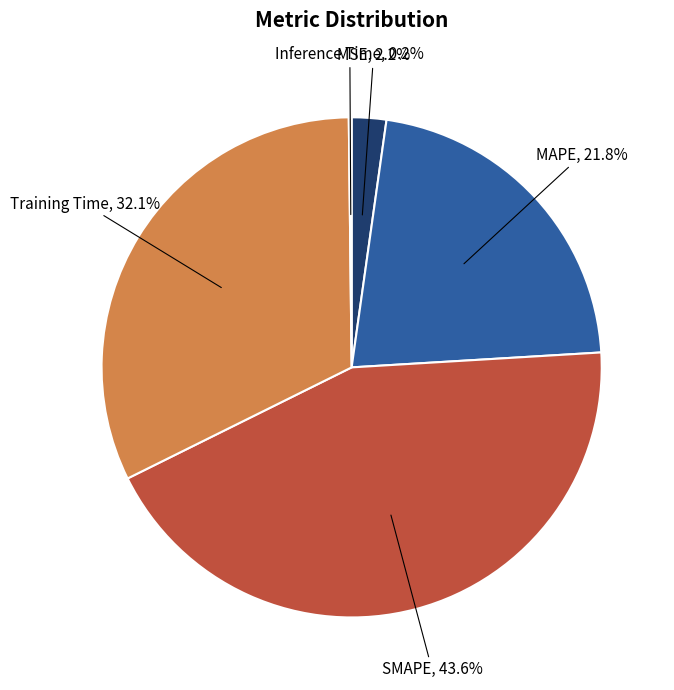

The SMAPE slice represents 44% of the pie. True or false?

True